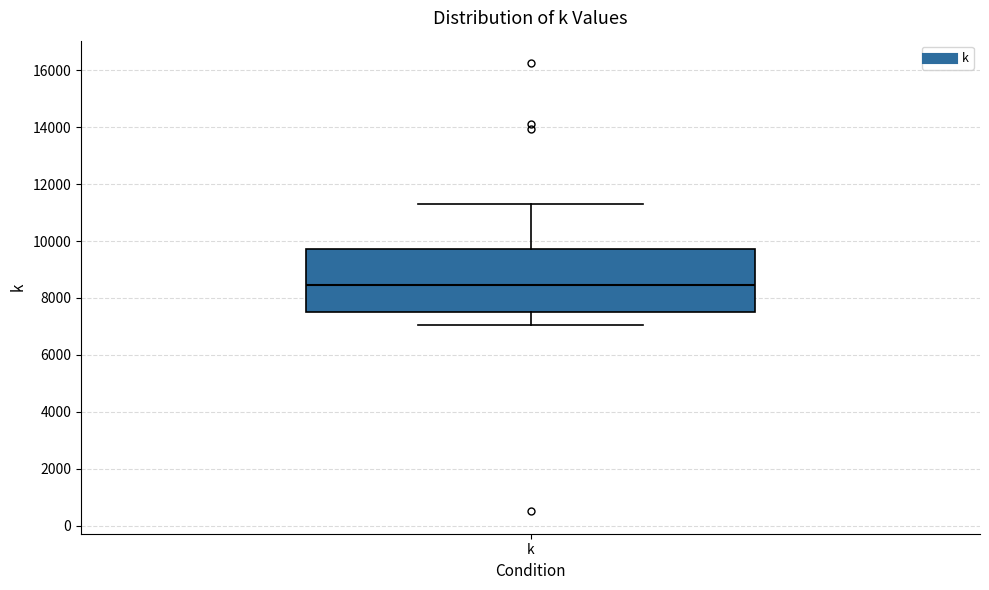

Transcribe this box plot: give where the median line is, the range the box spans, and where the two whiskers end, as read against the y-axis. The values are not printed on the chart, so give them approximately, as read against the axis.

median 8400, box 7600 to 9800, whiskers 7000 to 11400